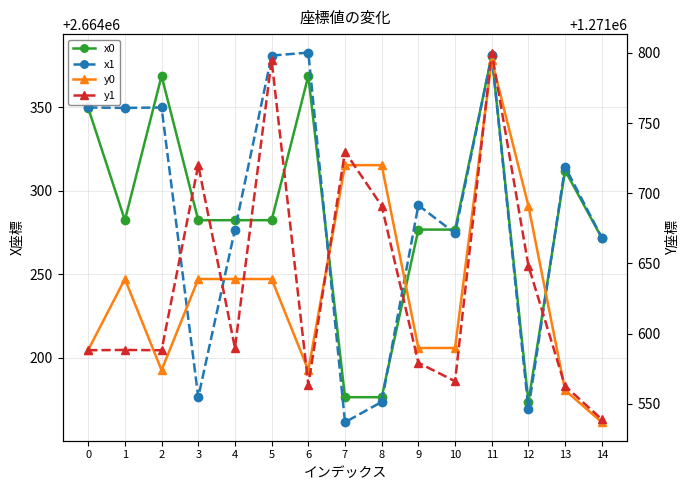

What value does the y1 series have at 0?

1271588.1